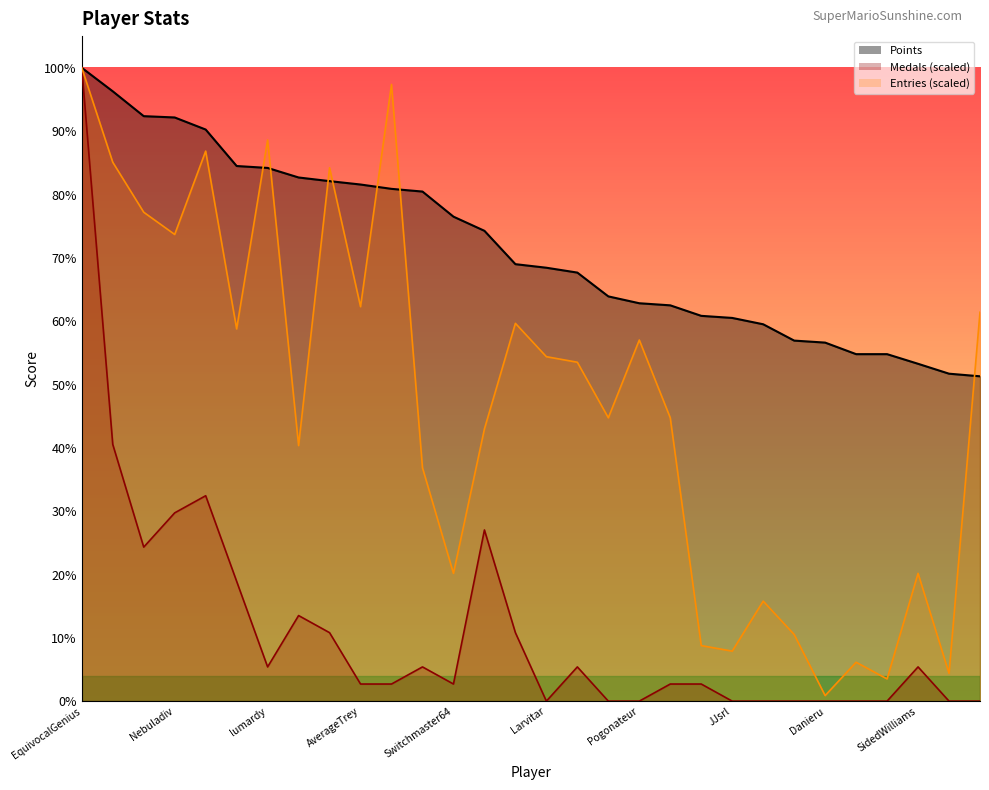

What is the label of the 22nd point from the right?

FoundYourGun